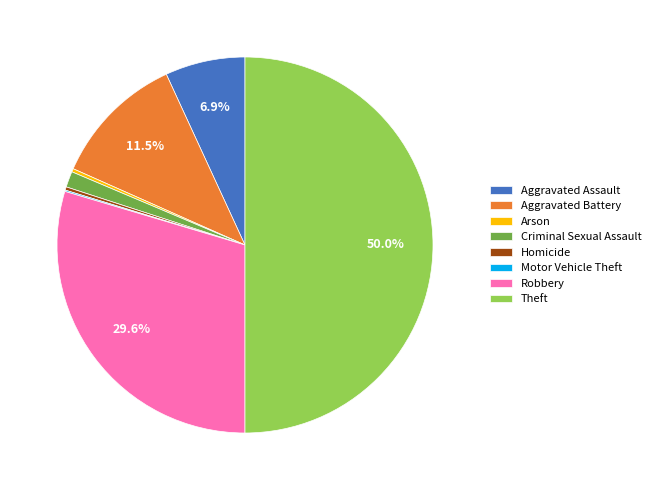

What is the largest slice in the pie chart?

Theft